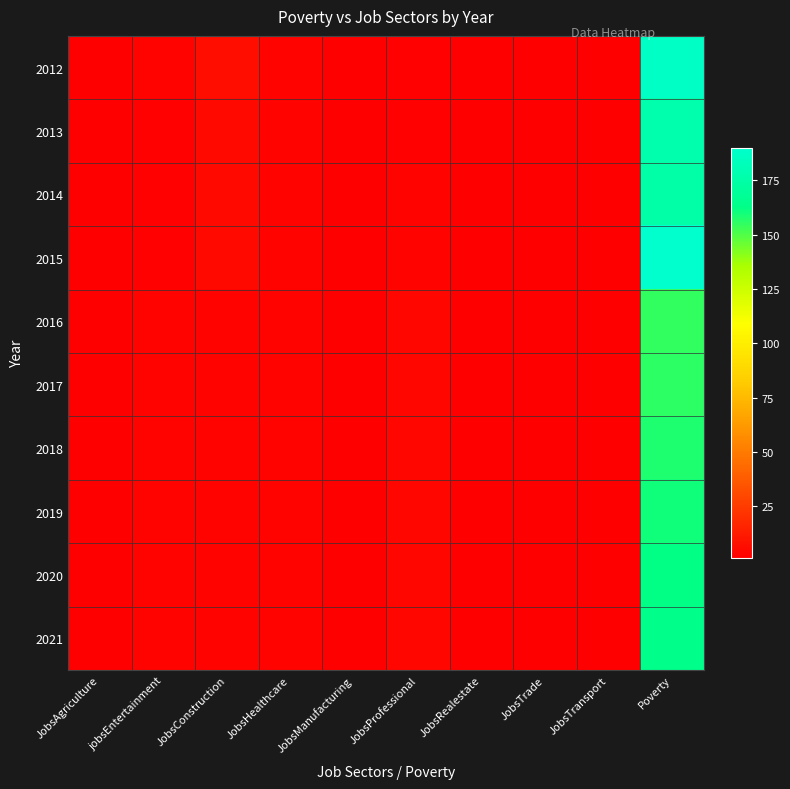

Rank the series by their maximum value, from lowest to highest.

2016, 2017, 2018, 2019, 2020, 2021, 2014, 2013, 2012, 2015